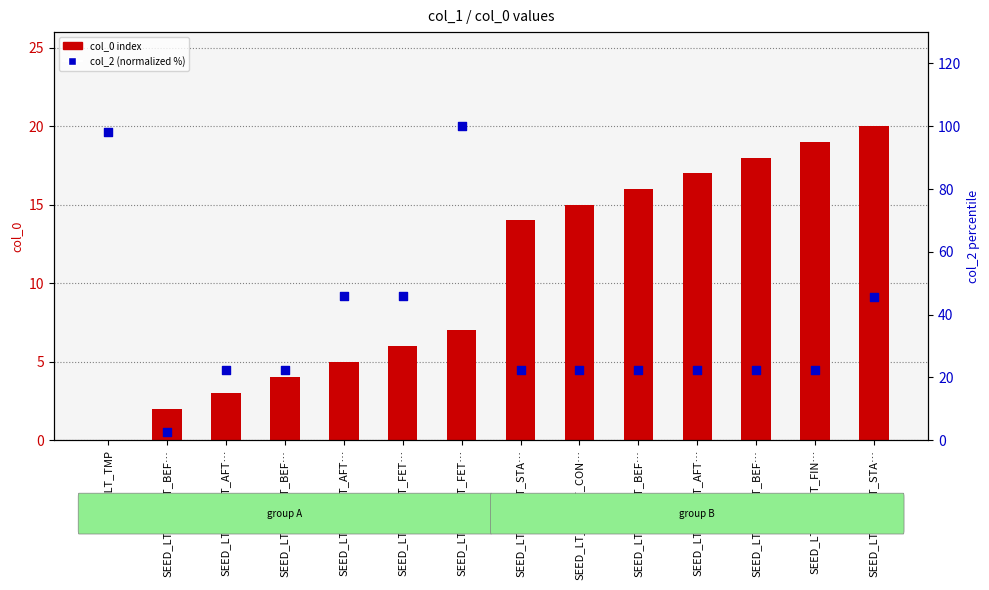

Which series has the largest total across all categories?

col_2 (normalized %)